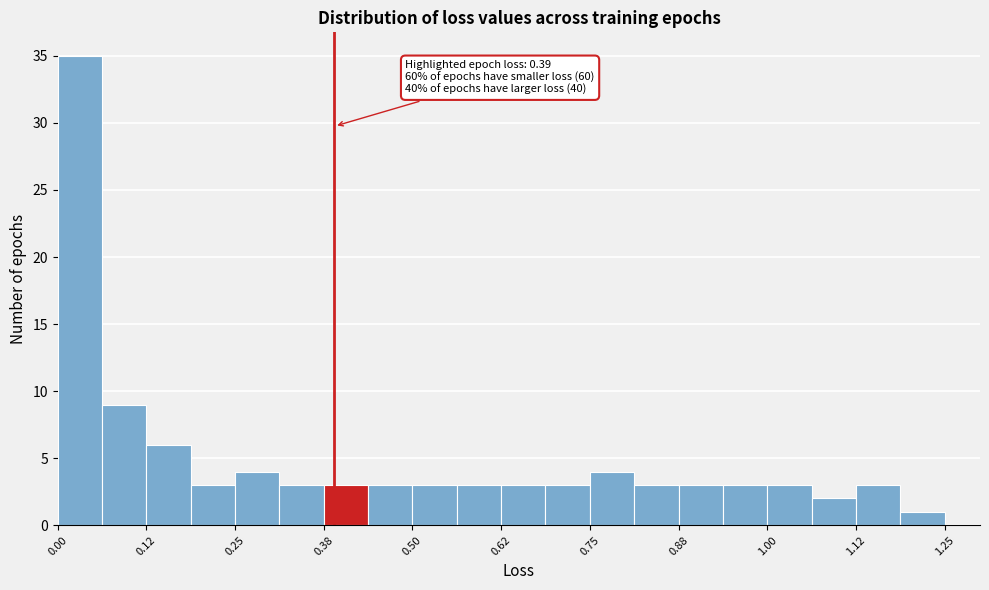

Around what value on the x-axis is the tallest bar? Give the approximate position of its centre, as read against the axis.

0.04